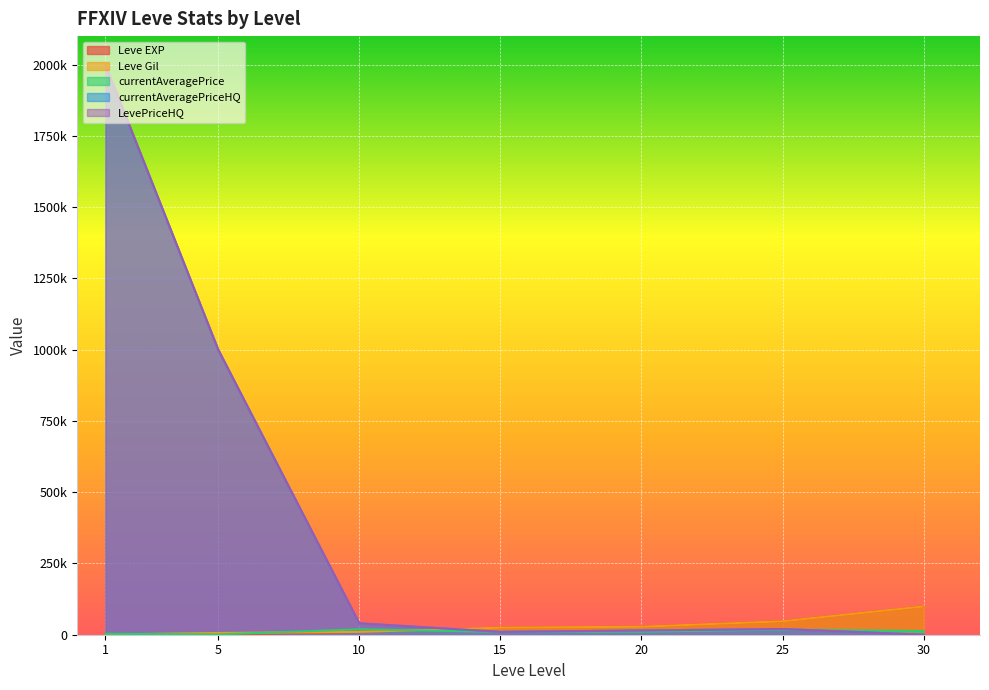

What is the total value across all series at 15?

79580